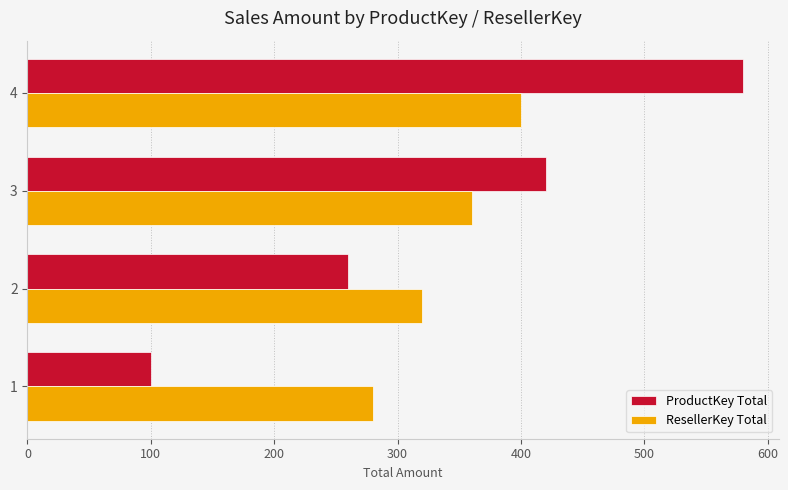

At how many categories does at least one series exceed 303?

3